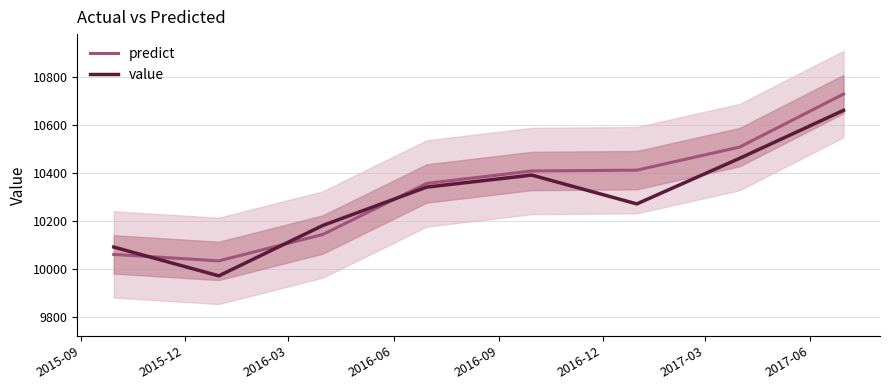

How many data points in value are above 10340?

3